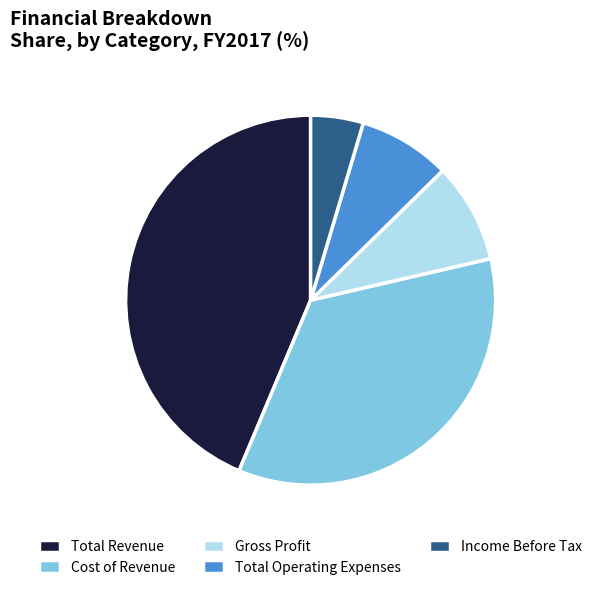

Which category has the biggest portion of the pie?

Total Revenue